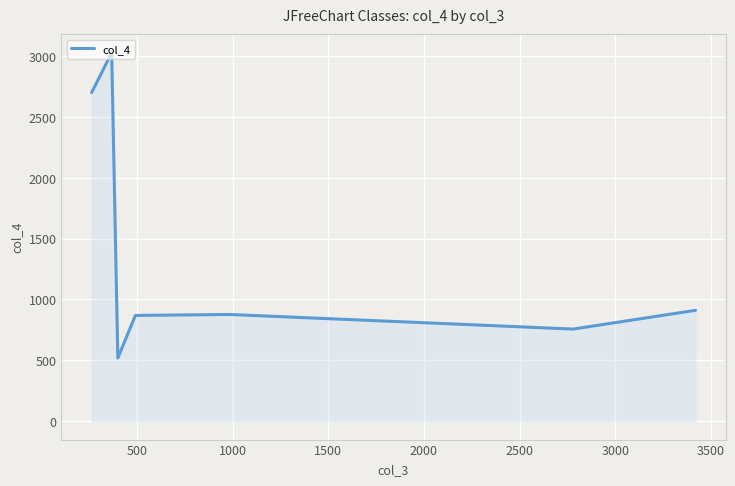

What is the maximum value shown in the chart?

3029